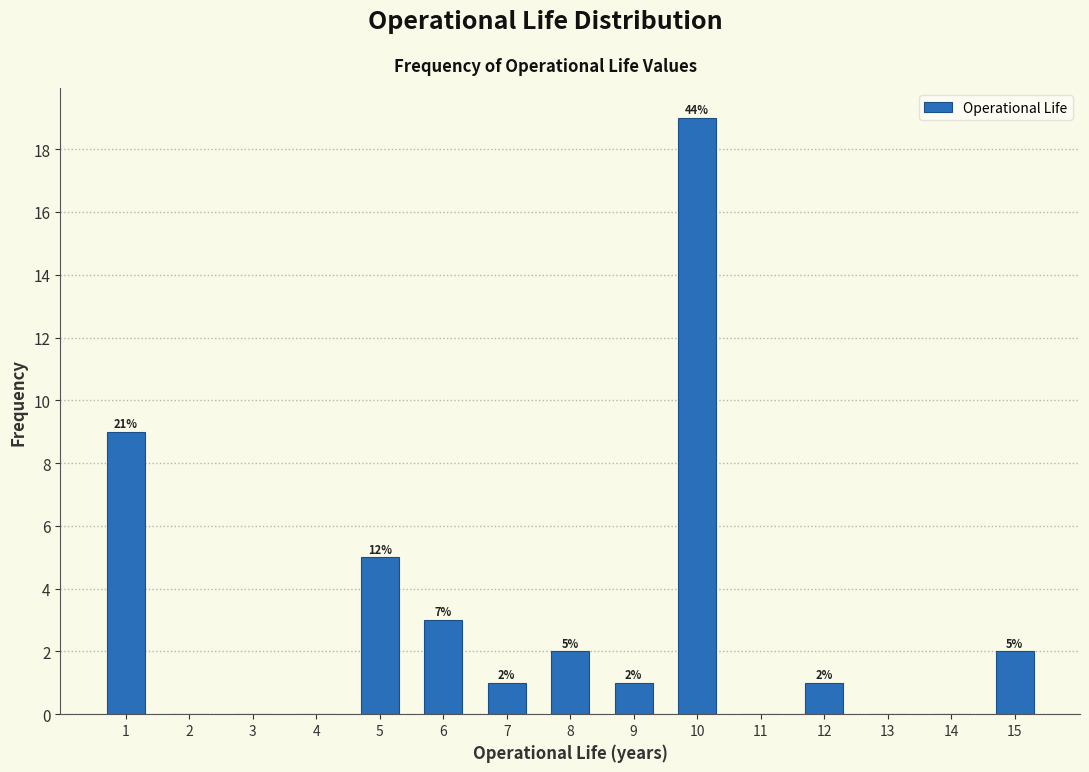

Over which range of the x-axis is the bar tallest?

9.5 to 10.5